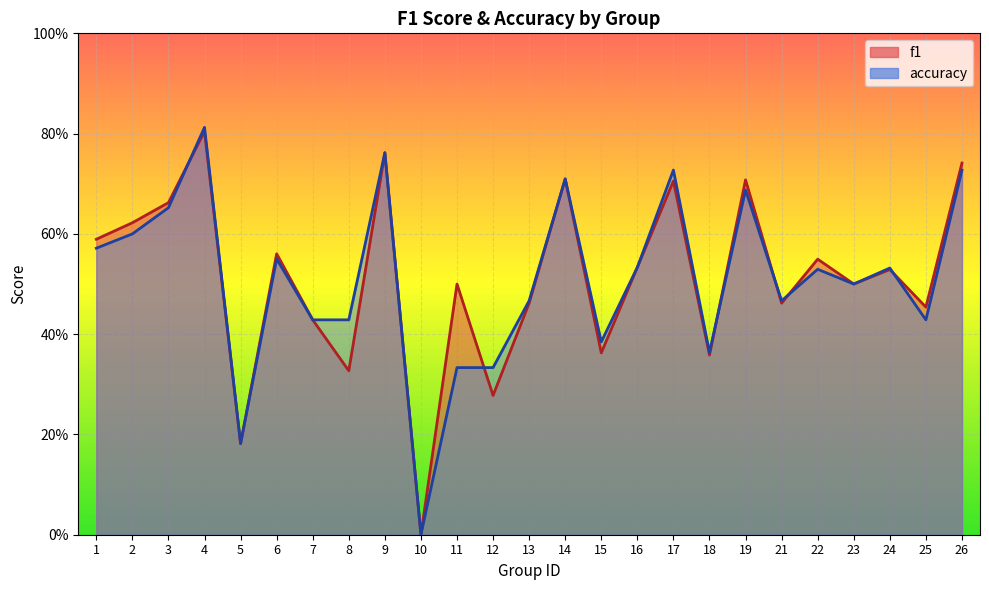

Between which two adjacent categories do f1 and accuracy first intersect?

3 and 4